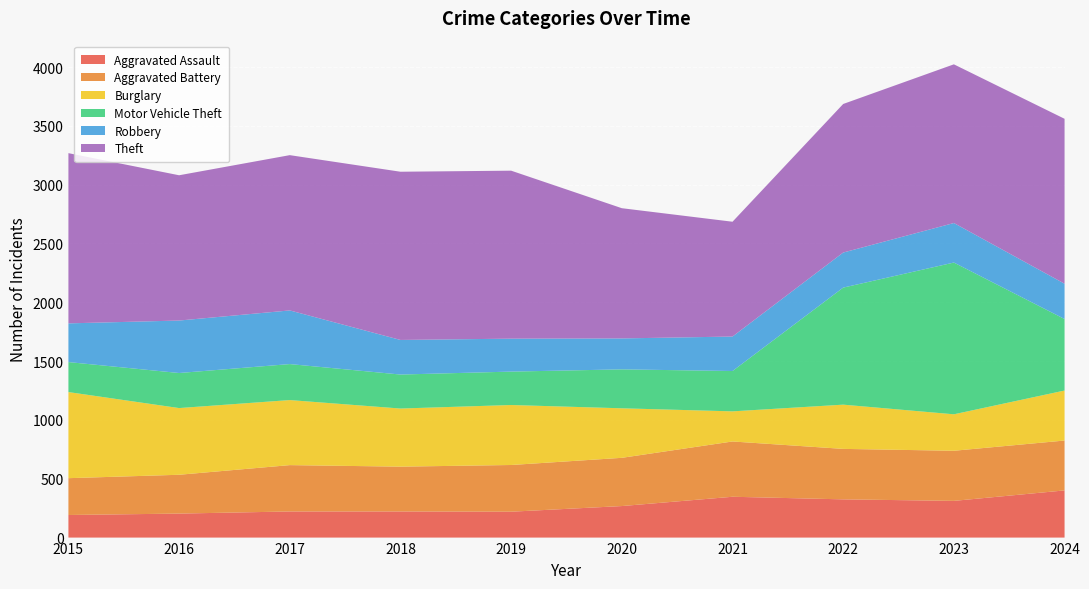

Reading left to right, transcribe all the data shown in this chart.

Aggravated Assault: 192	204	222	222	220	268	347	325	312	401
Aggravated Battery: 313	330	394	381	397	410	470	429	426	424
Burglary: 732	567	553	494	510	421	256	376	310	425
Motor Vehicle Theft: 255	298	306	289	284	331	343	995	1290	608
Robbery: 329	446	456	294	280	263	293	298	336	300
Theft: 1447	1235	1320	1430	1428	1107	976	1263	1349	1402